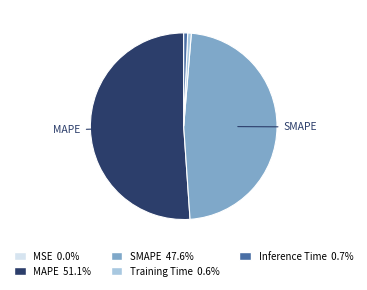

Do SMAPE and Training Time together represent more than half of the pie?

No